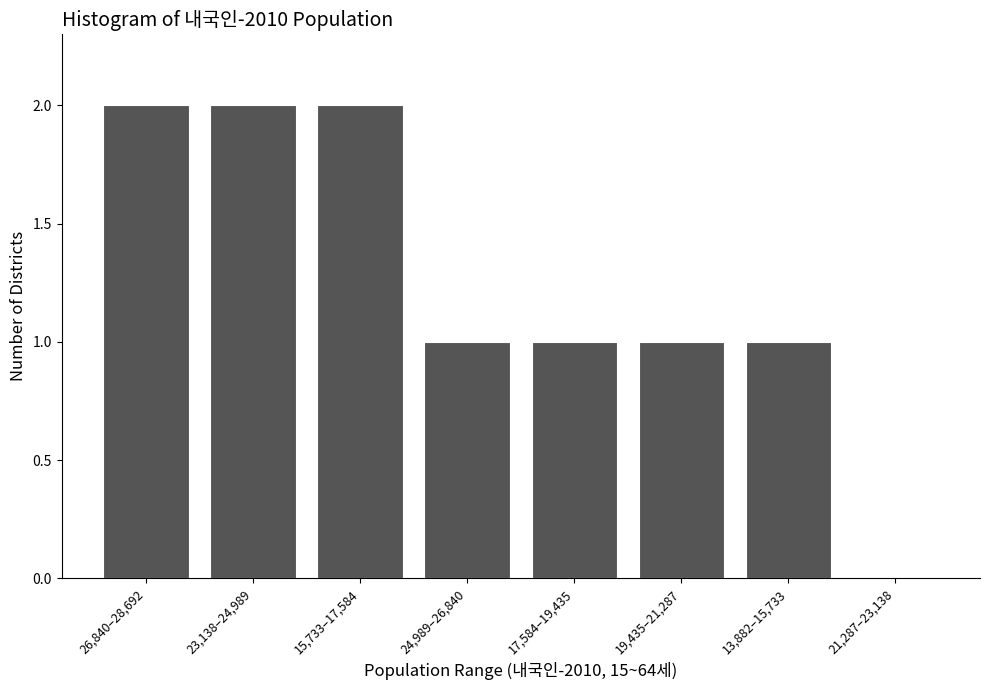

Reading left to right, extract all data points from this chart.

26,840–28,692=2	23,138–24,989=2	15,733–17,584=2	24,989–26,840=1	17,584–19,435=1	19,435–21,287=1	13,882–15,733=1	21,287–23,138=0